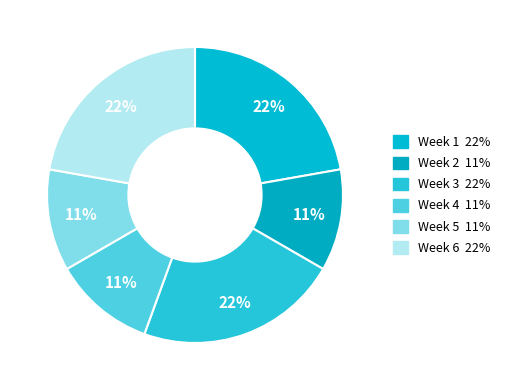

Rank the categories by value from lowest to highest.

Week 2, Week 4, Week 5, Week 1, Week 3, Week 6